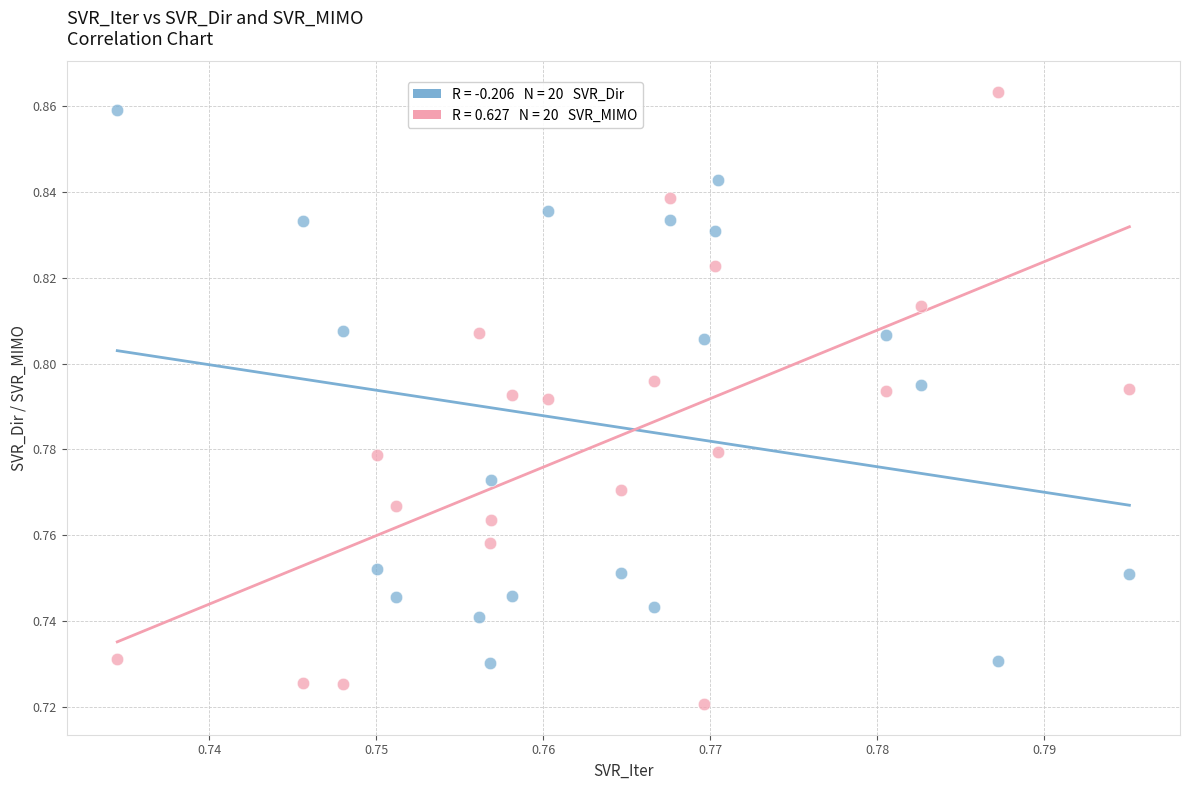

How many data points are displayed?

40